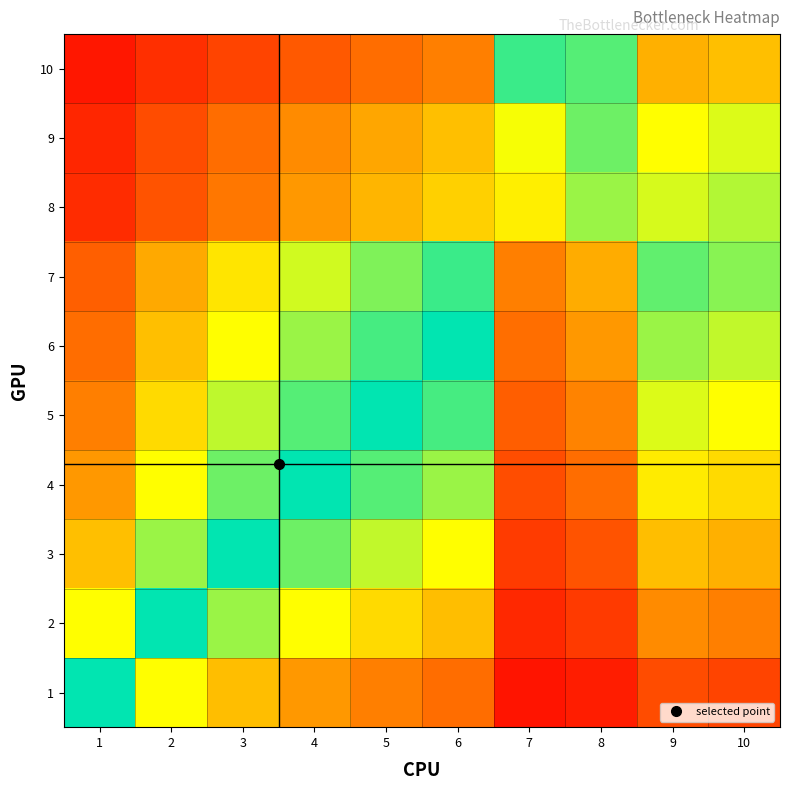

At how many categories does at least one series exceed 0?

10